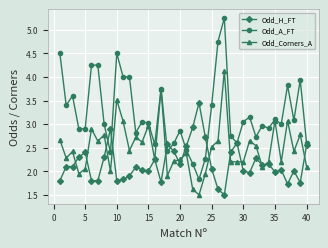

Rank the series by their average value, from lowest to highest.

Odd_H_FT, Odd_Corners_A, Odd_A_FT